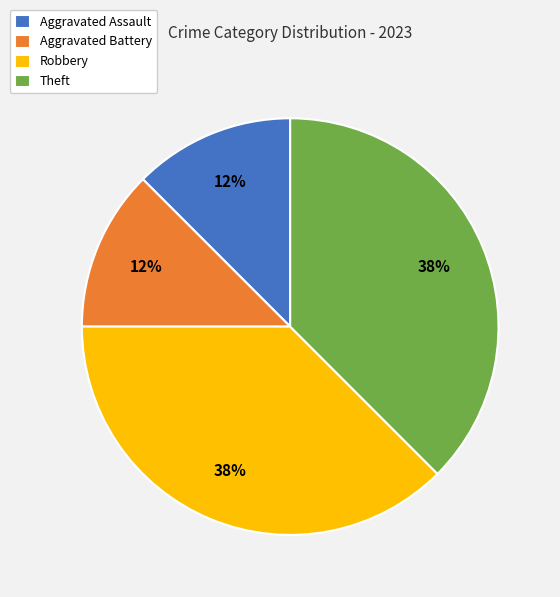

Is it true that Theft is 38% of the pie?

True